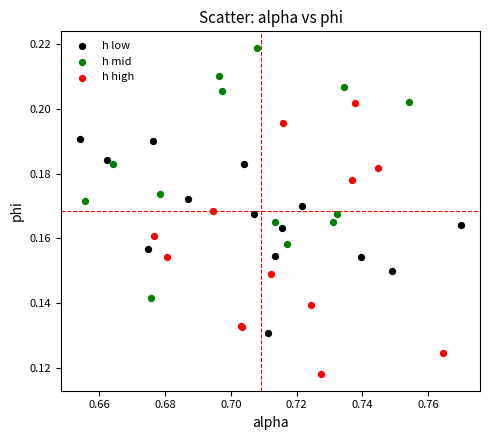

Which series reaches the maximum Y coordinate?

h mid